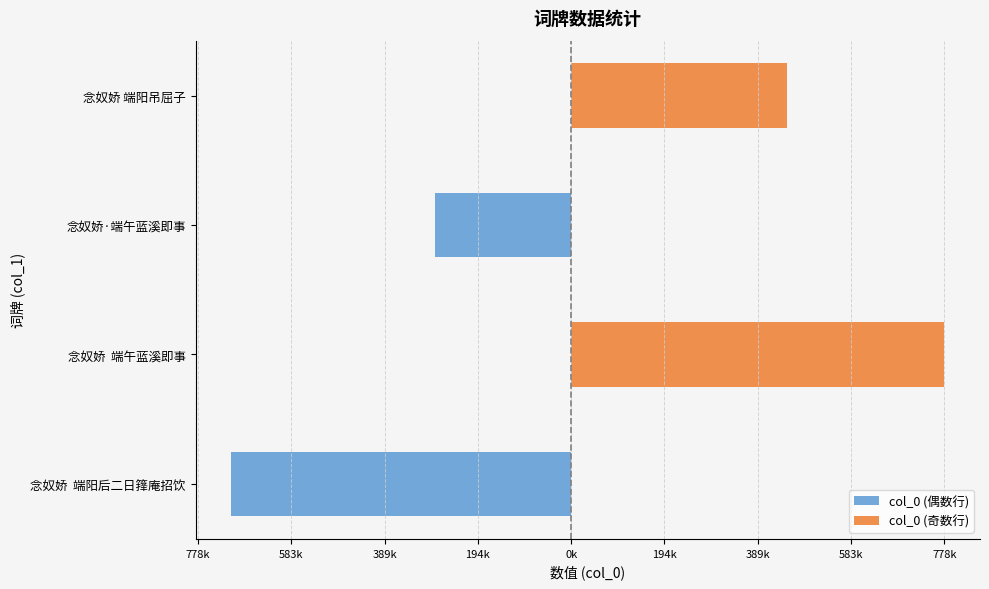

How many bars are there in total?

8